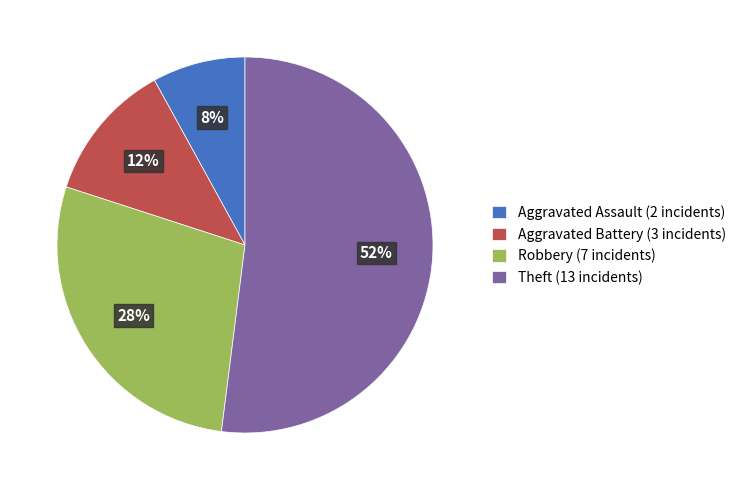

What is the ratio of the value at Robbery to the value at Aggravated Assault?

3.5